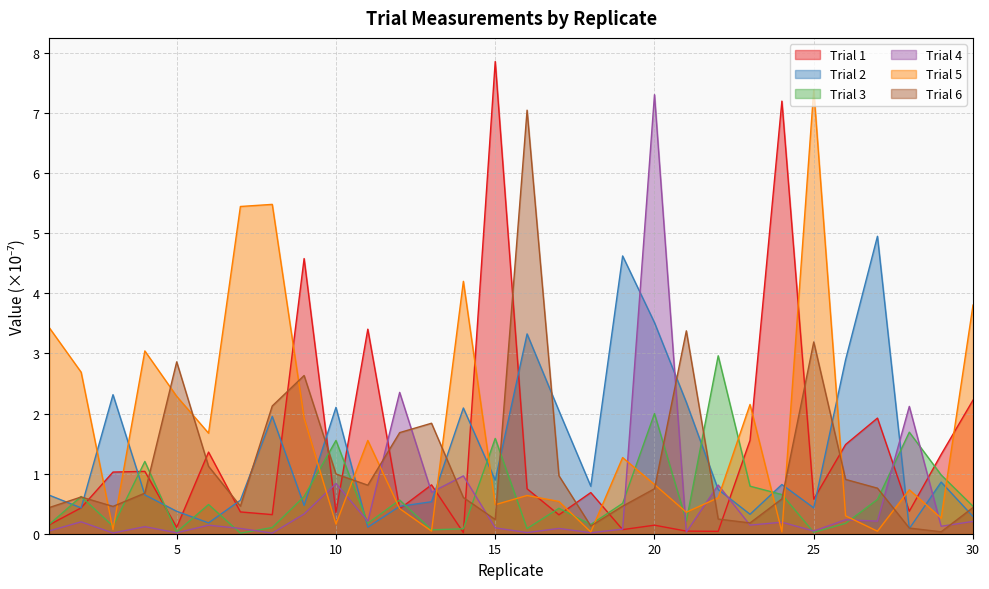

What are all the series names shown in the legend?

Trial 1, Trial 2, Trial 3, Trial 4, Trial 5, Trial 6